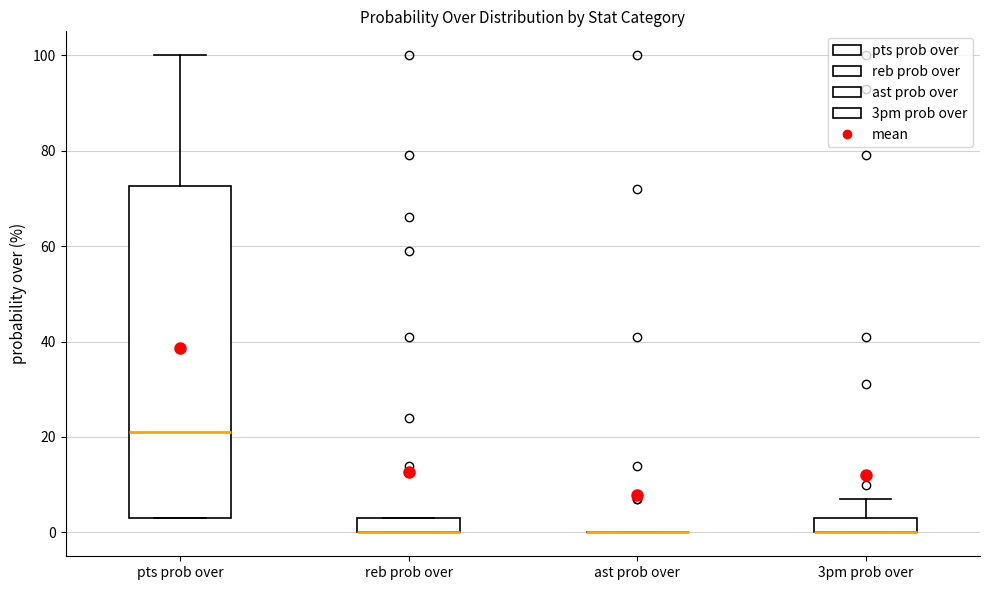

Where does the median line of the box for pts prob over sit on the y-axis? The values are not printed on the chart, so give them approximately, as read against the axis.

22